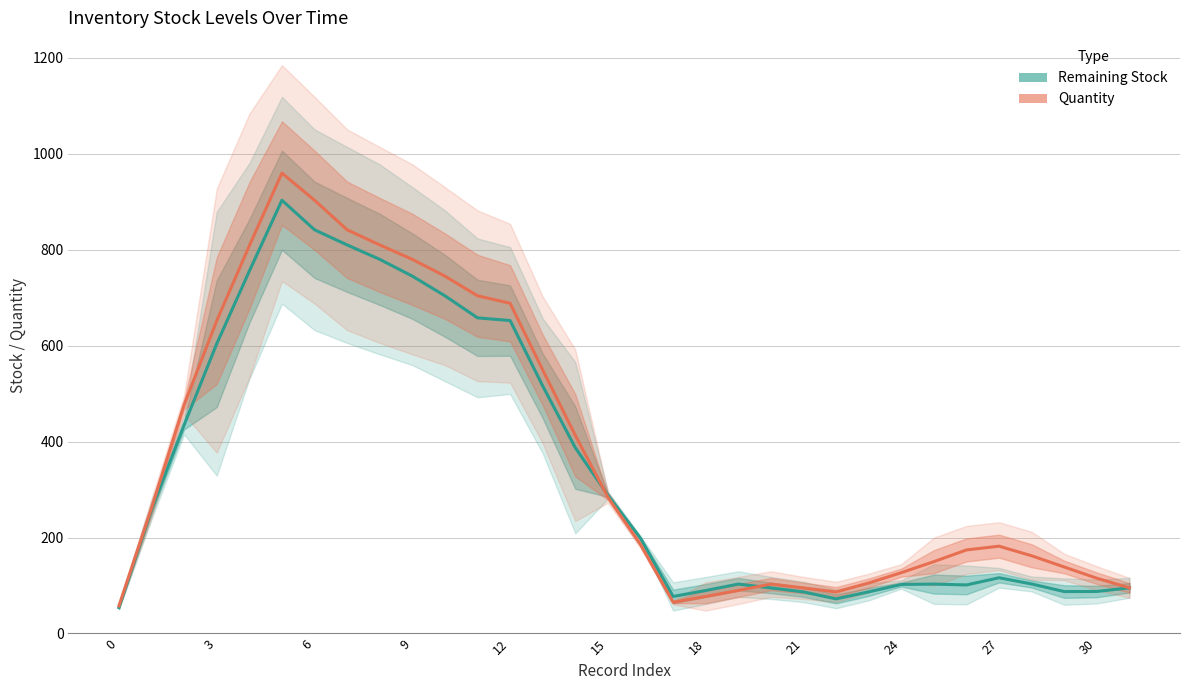

How many times do Remaining Stock and Quantity cross each other?

2